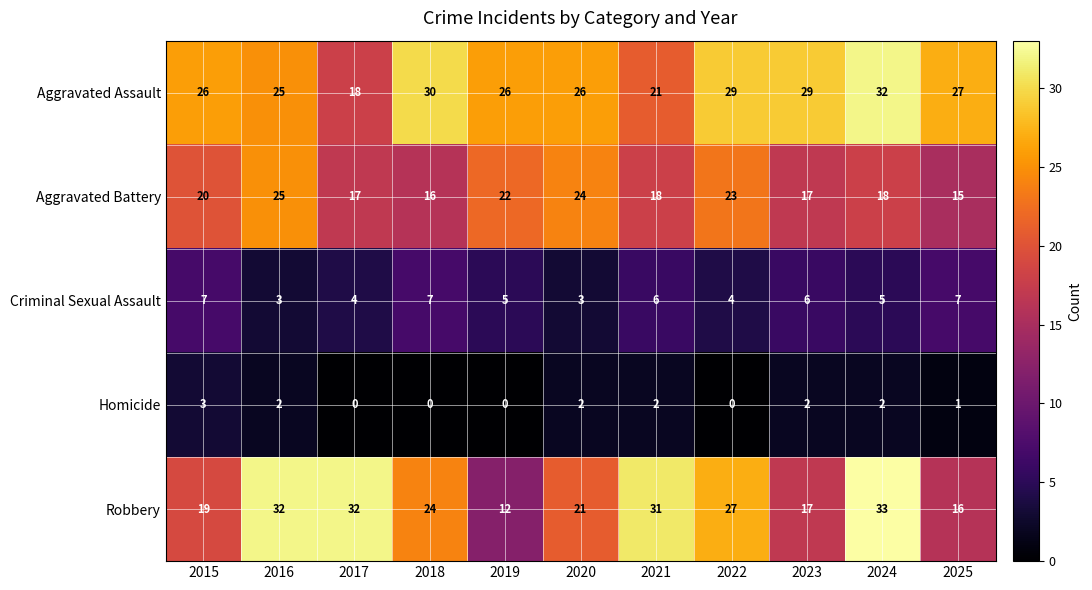

What is the minimum value for Aggravated Battery?

15